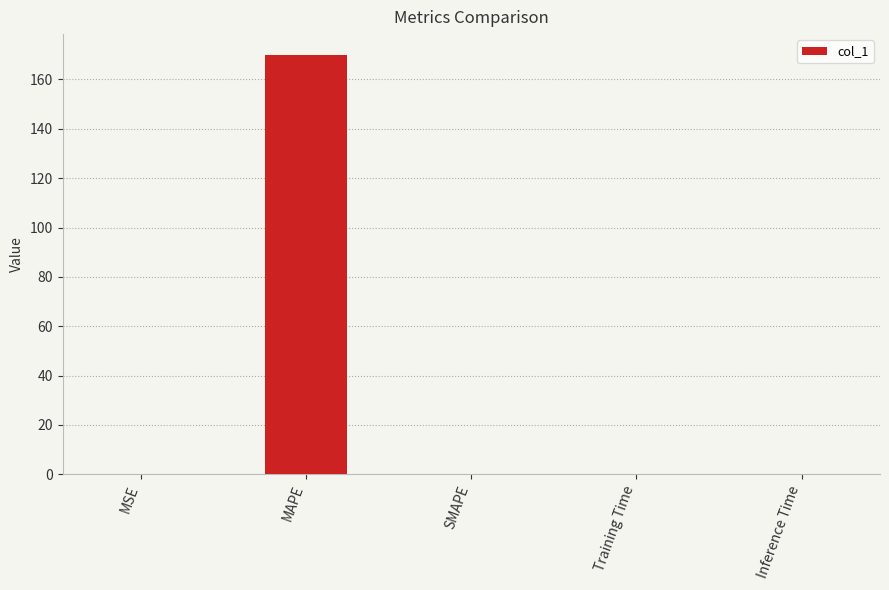

Does the chart contain stacked bars?

No